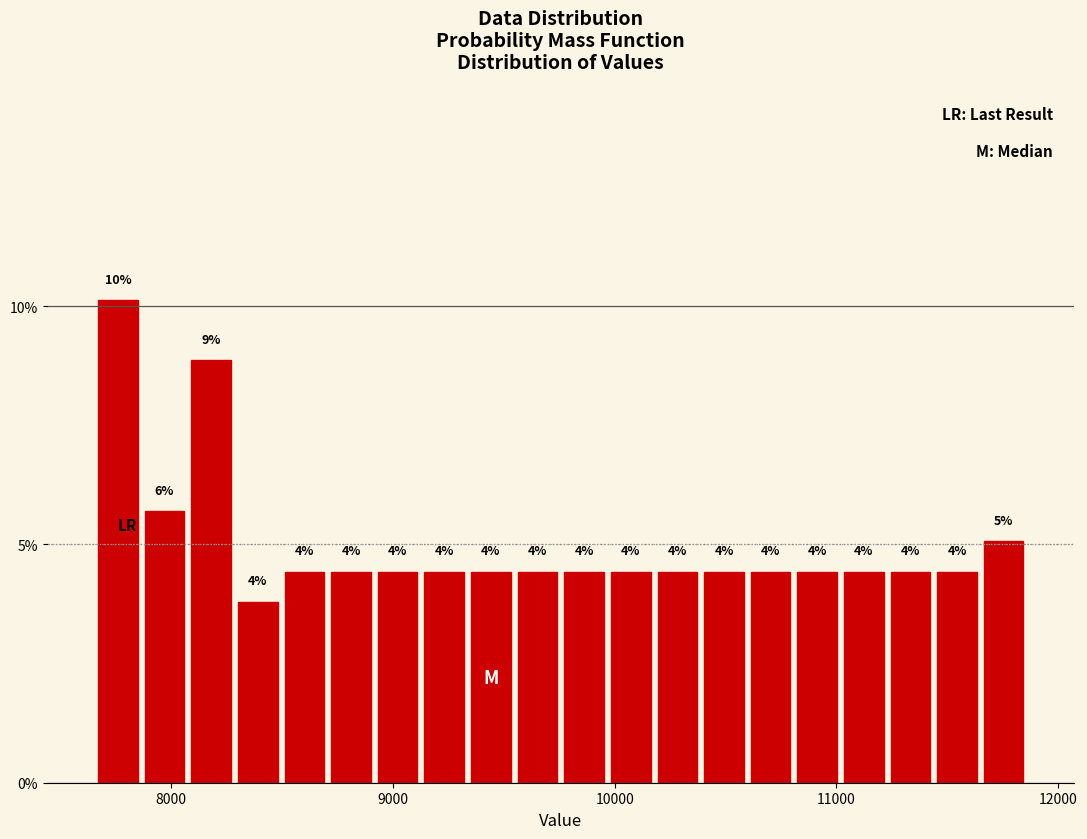

Read against the x-axis, roughly where is the centre of the tallest bar?

7800